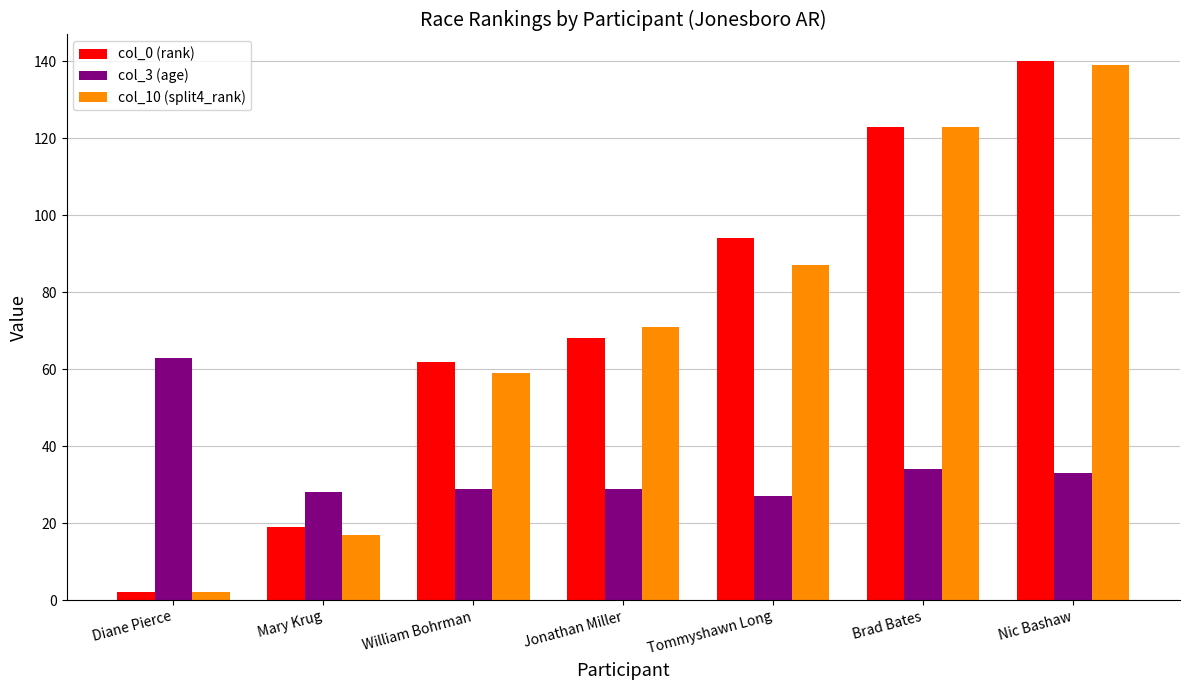

How many values in the col_10 (split4_rank) series are below 71?

3